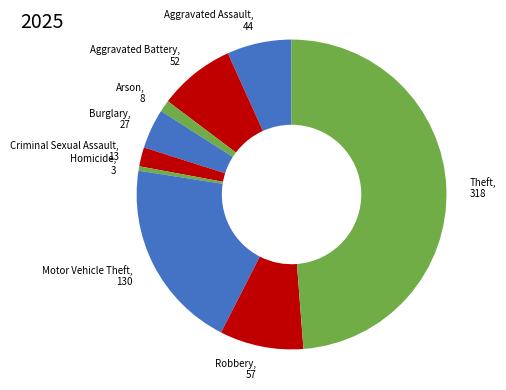

Is it true that Burglary is 14% of the pie?

False